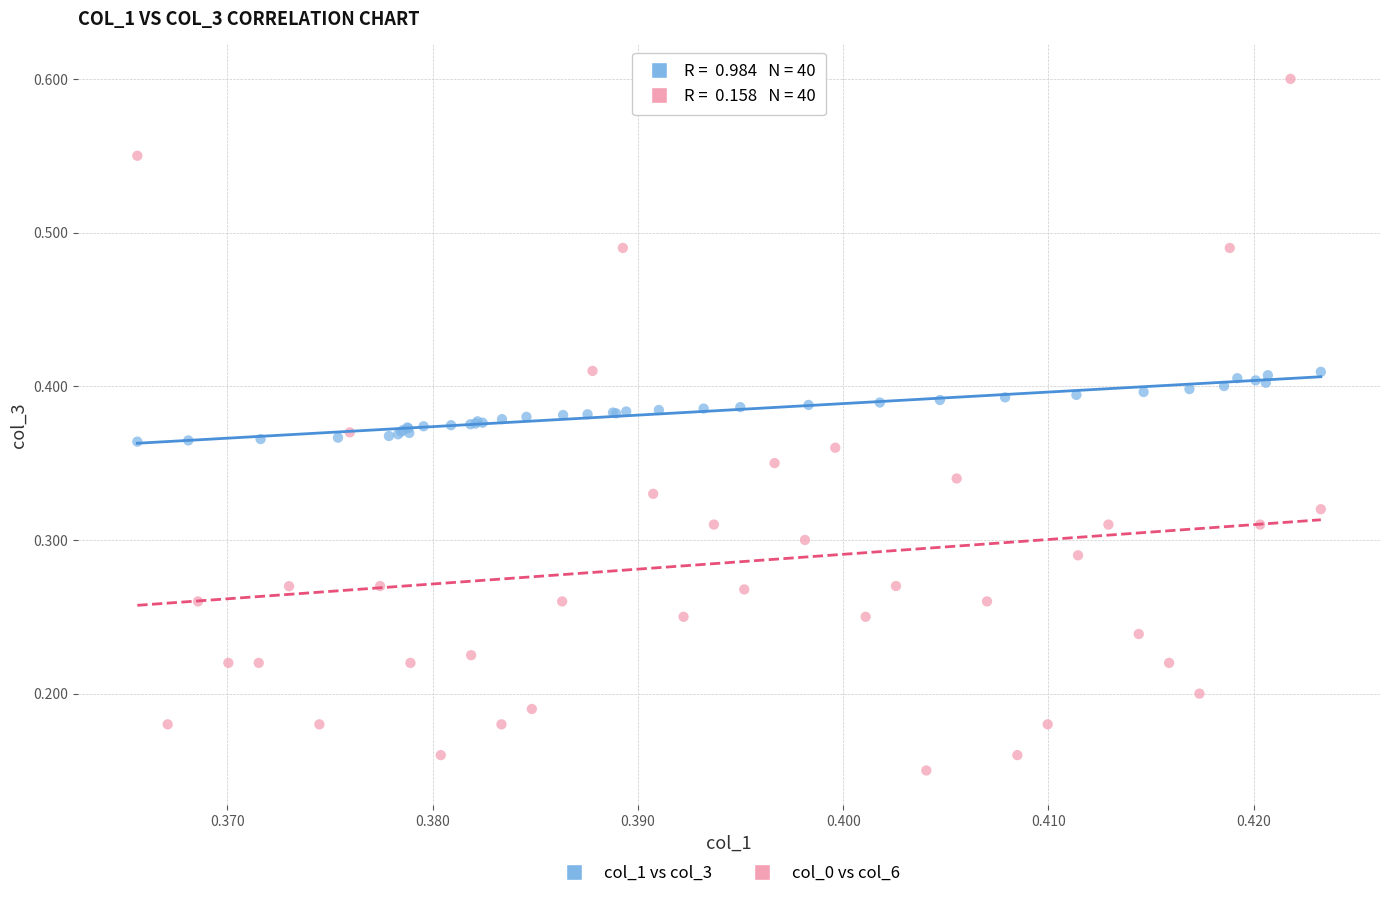

Which series reaches the maximum Y coordinate?

col_0 vs col_6